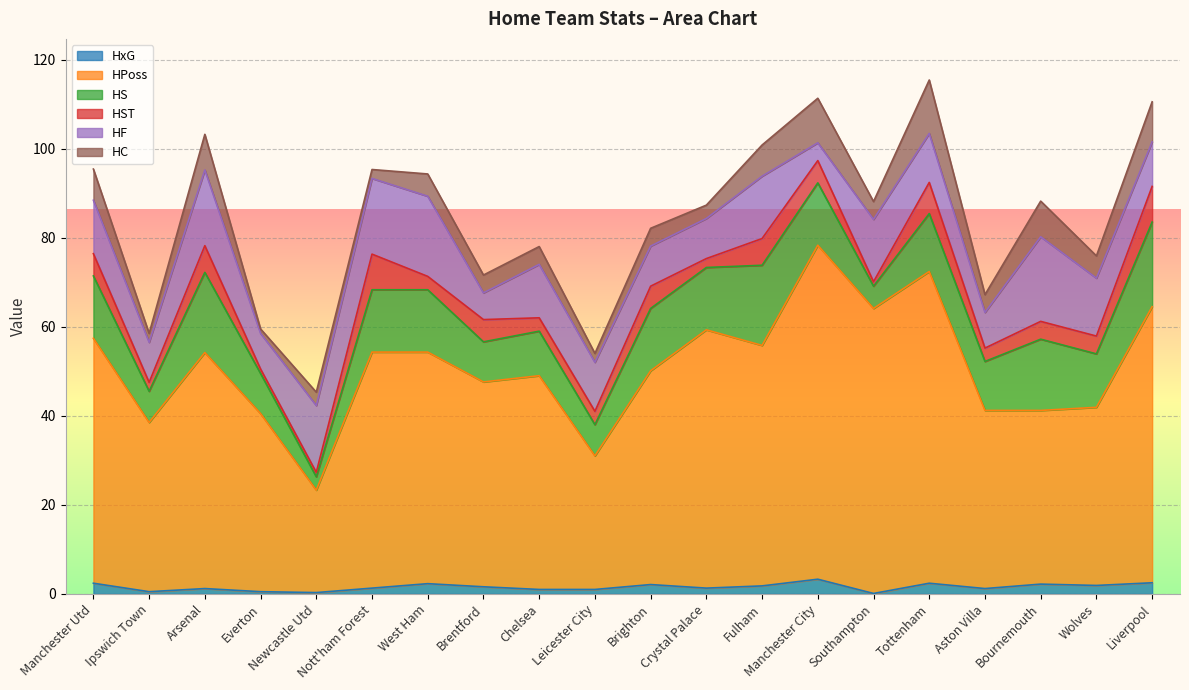

How many interior local peaks does the HS series have?

5